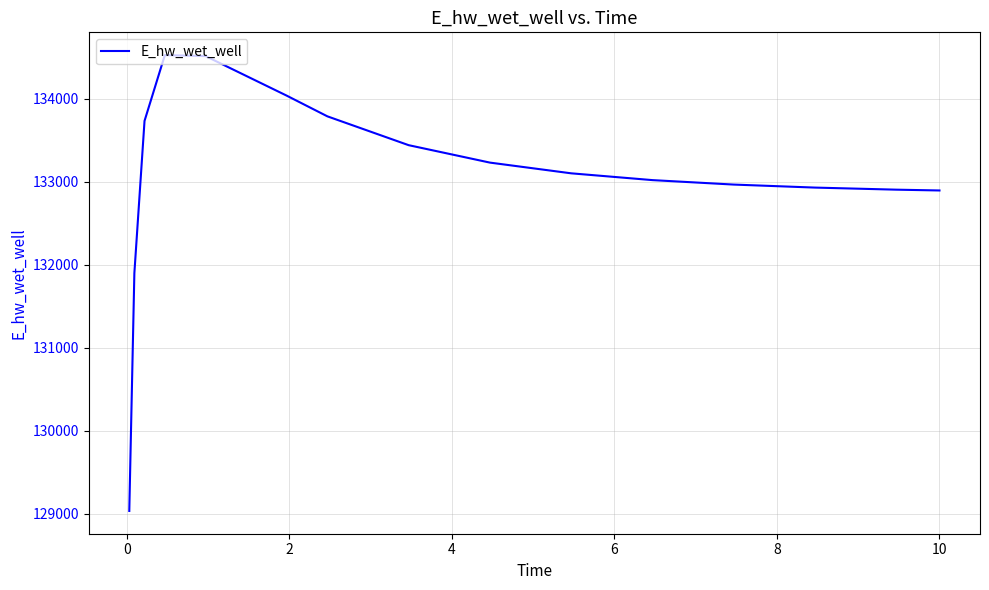

What is the difference between the maximum and minimum values?

5492.8